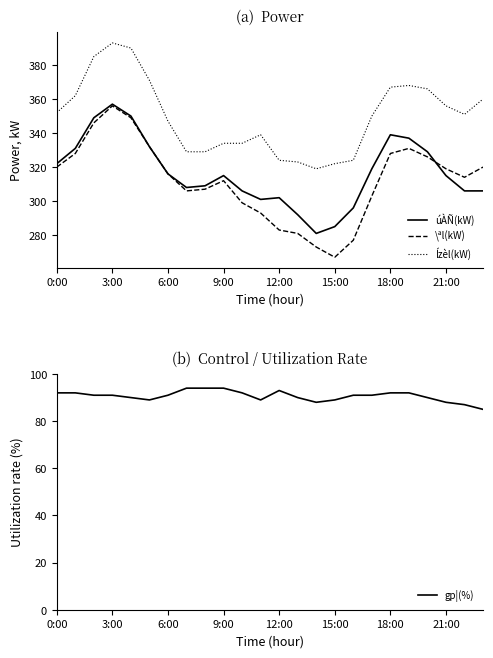

True or false: úÀÑ(kW) has a value of 322 at 0:00.

True